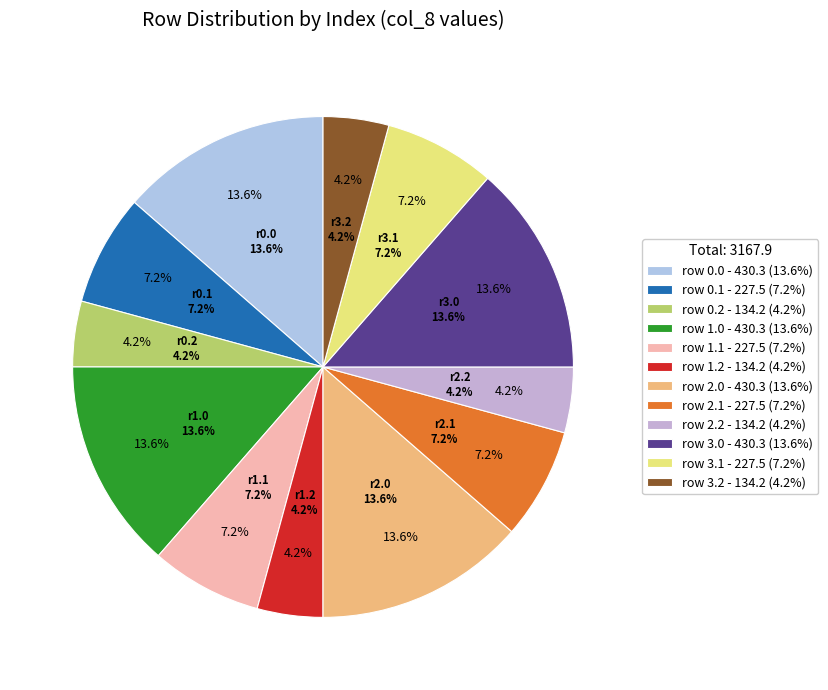

How many slices are in this pie chart?

12